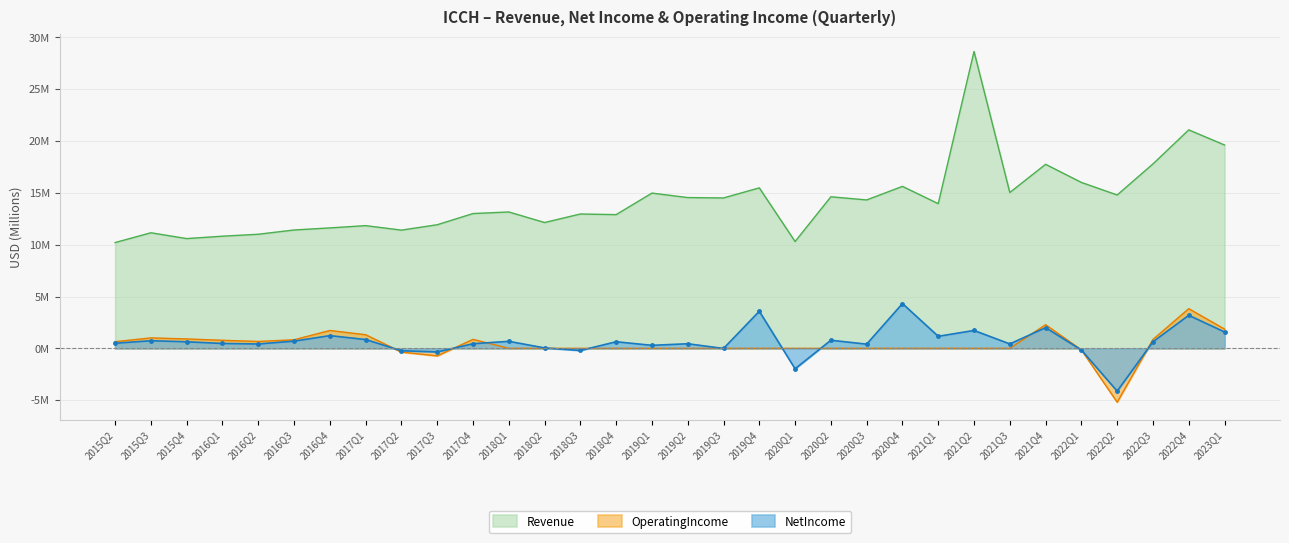

What is the highest value of the Revenue series?

28.6